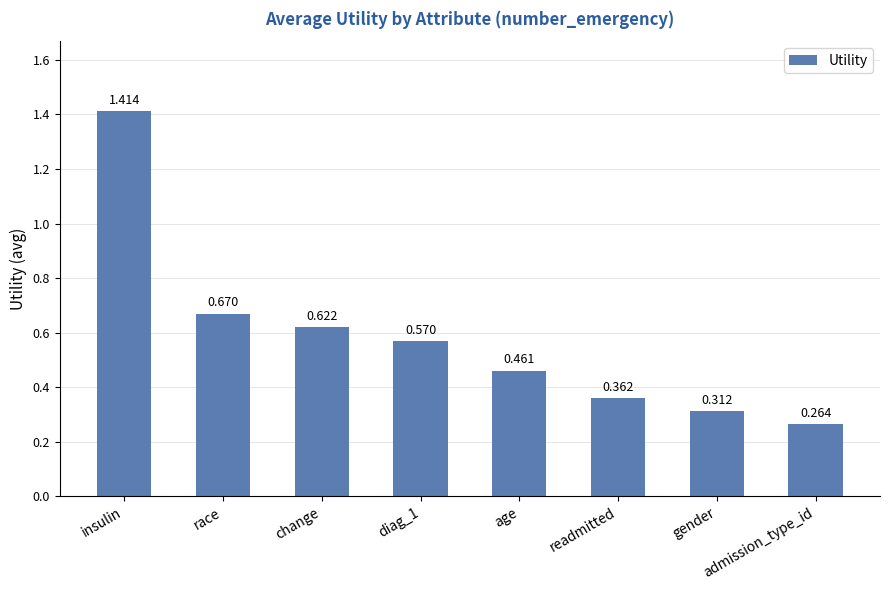

Which has a higher value, admission_type_id or age?

age